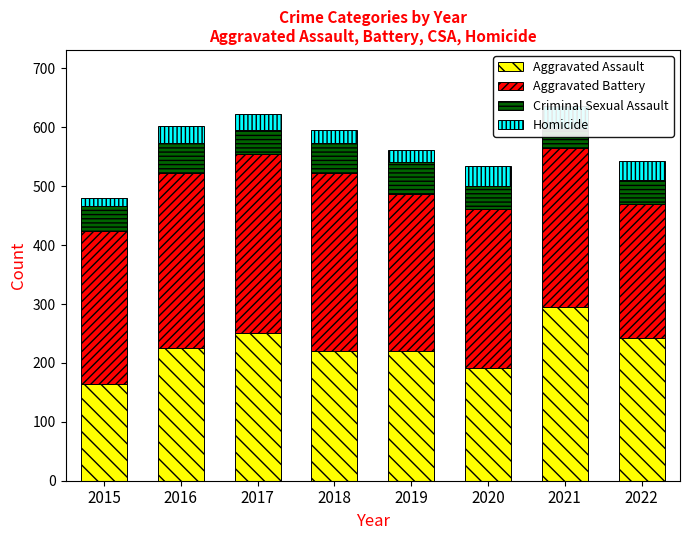

Which series has the largest range (max minus min)?

Aggravated Assault